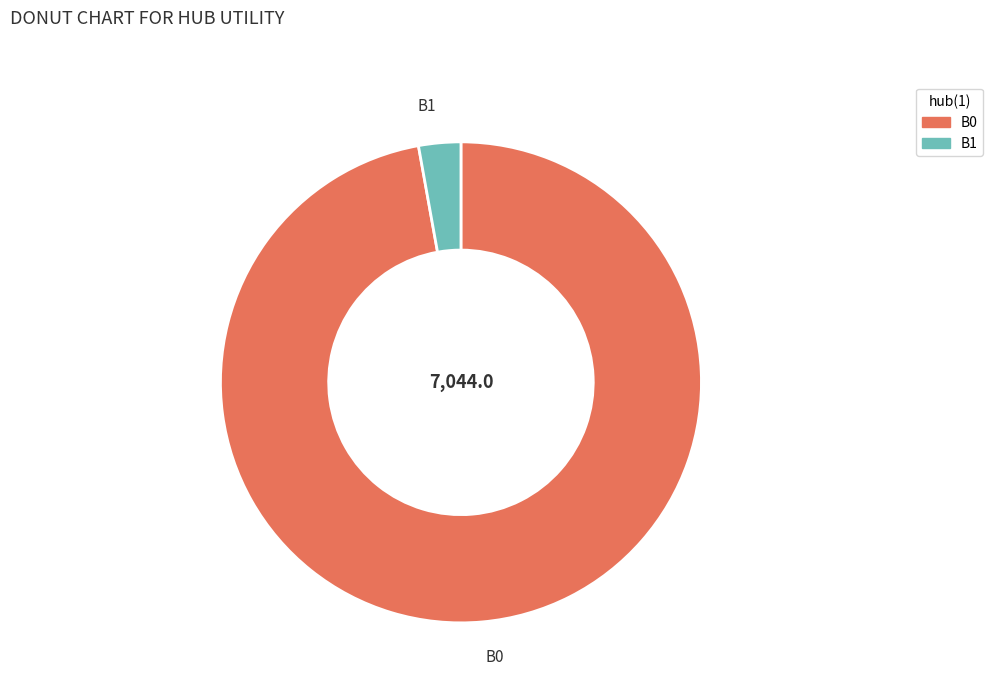

The B0 slice represents 36% of the pie. True or false?

False